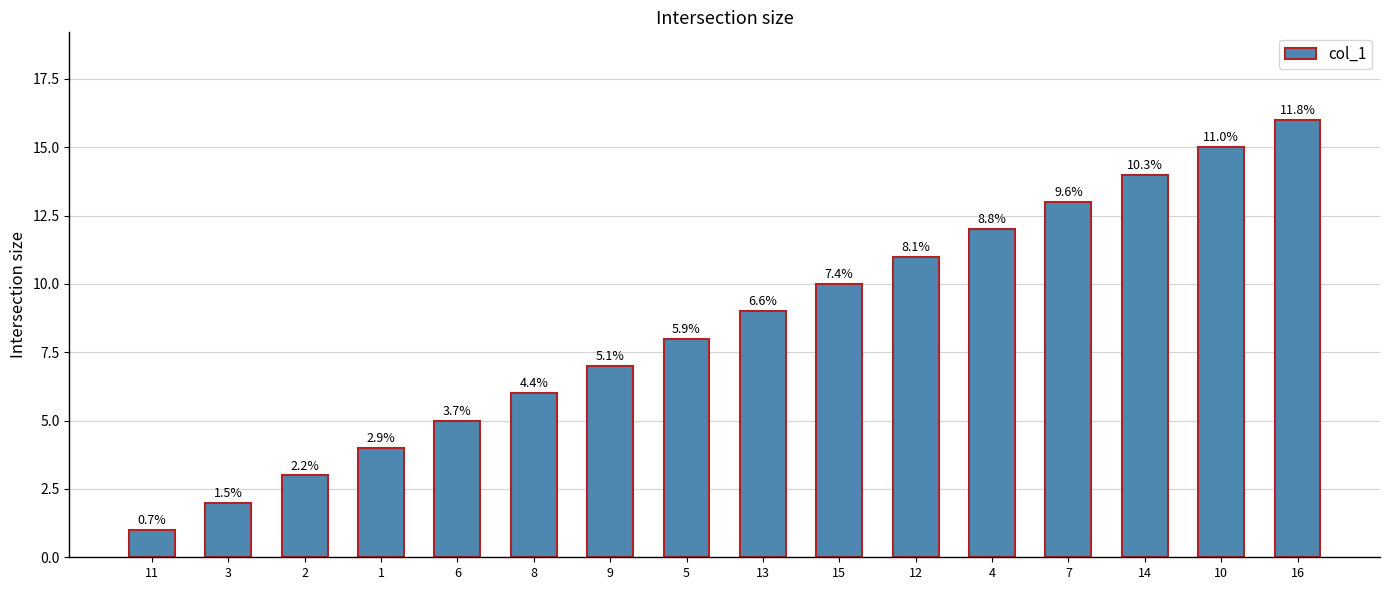

Rank the categories by value from highest to lowest.

16, 10, 14, 7, 4, 12, 15, 13, 5, 9, 8, 6, 1, 2, 3, 11